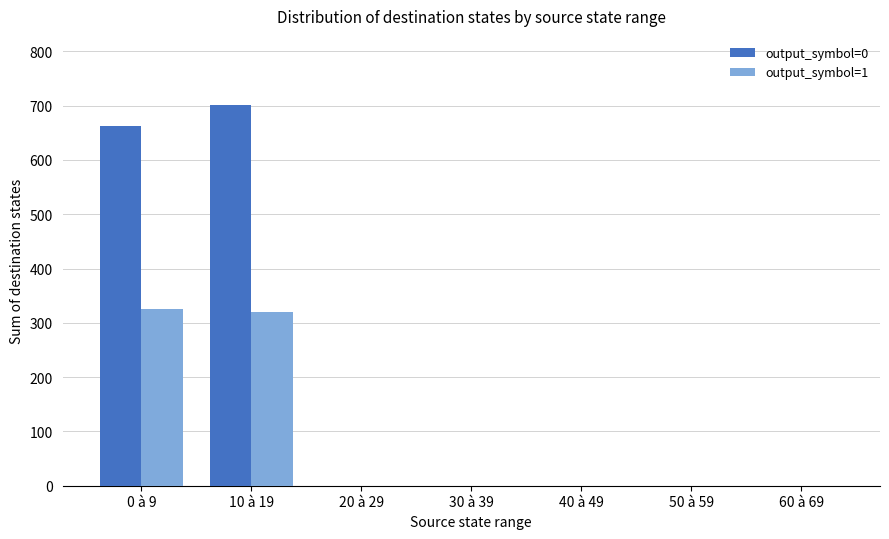

Reading right to left, transcribe all the data shown in this chart.

output_symbol=0: 60 à 69=0	50 à 59=0	40 à 49=0	30 à 39=0	20 à 29=0	10 à 19=702	0 à 9=663
output_symbol=1: 60 à 69=0	50 à 59=0	40 à 49=0	30 à 39=0	20 à 29=0	10 à 19=320	0 à 9=326